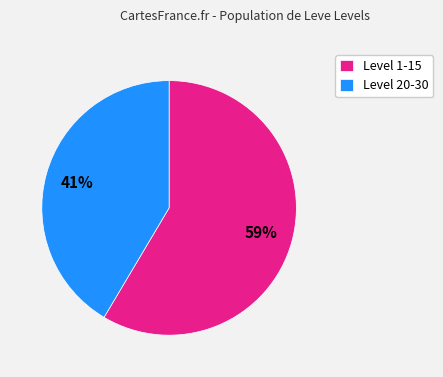

Count the number of slices in the pie.

2